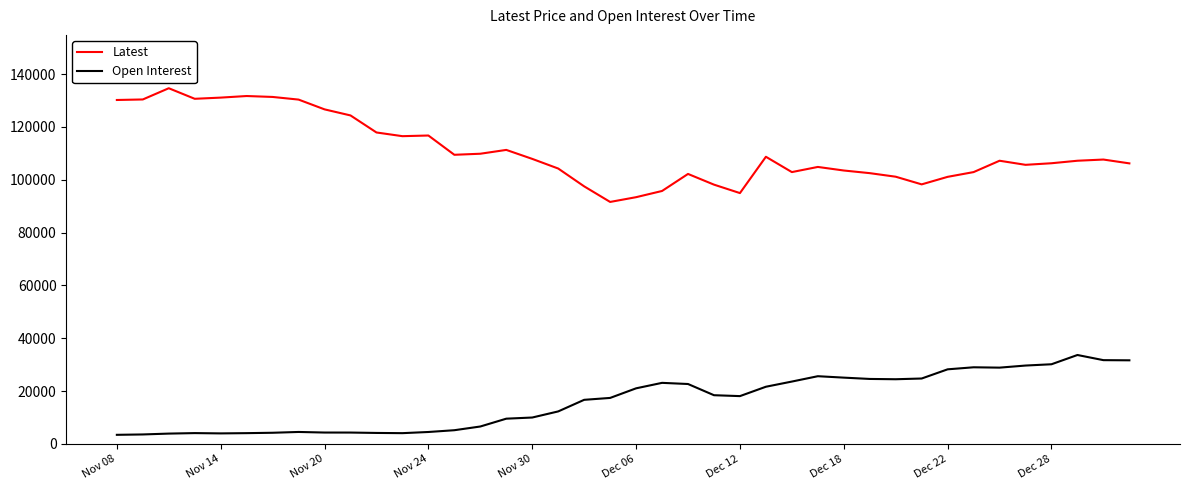

Which series has the widest spread of values?

Latest